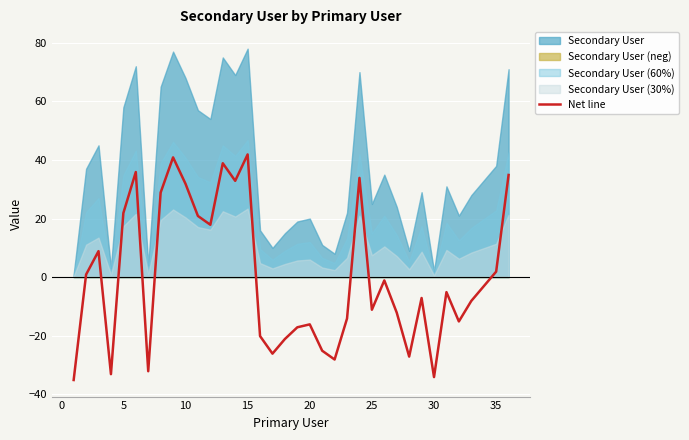

What is the highest value of the Net line series?

41.9